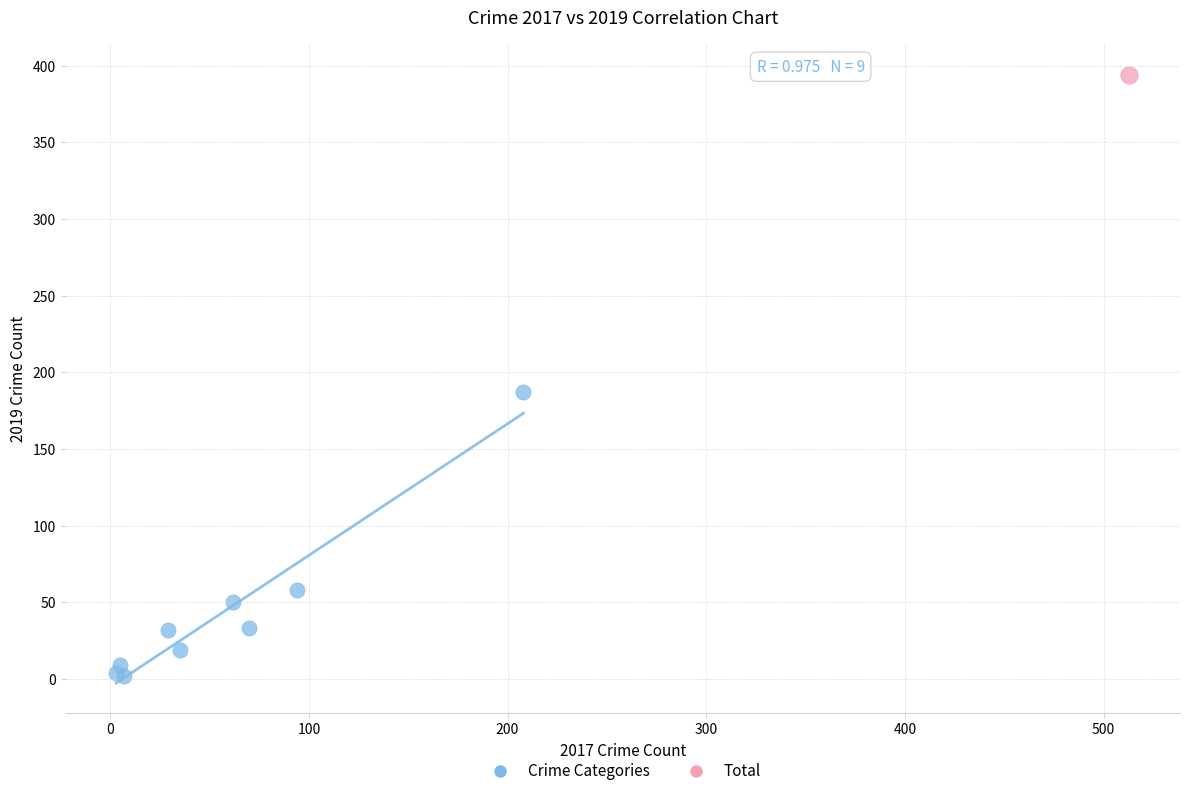

What are all the series names shown in the legend?

Crime Categories, Total